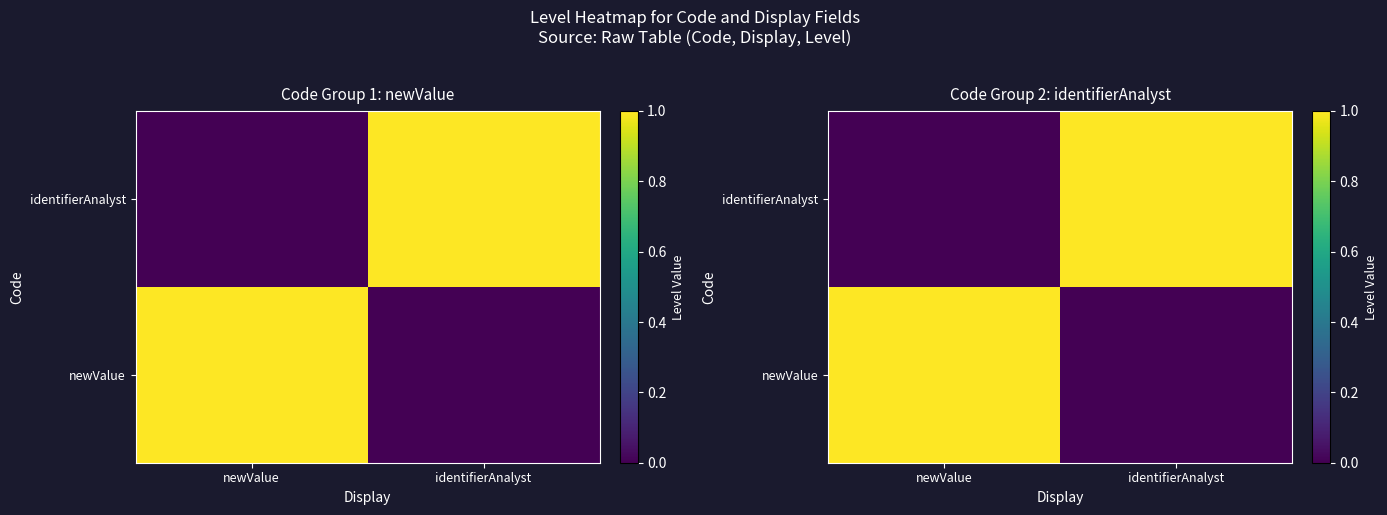

What is the greatest value displayed?

1